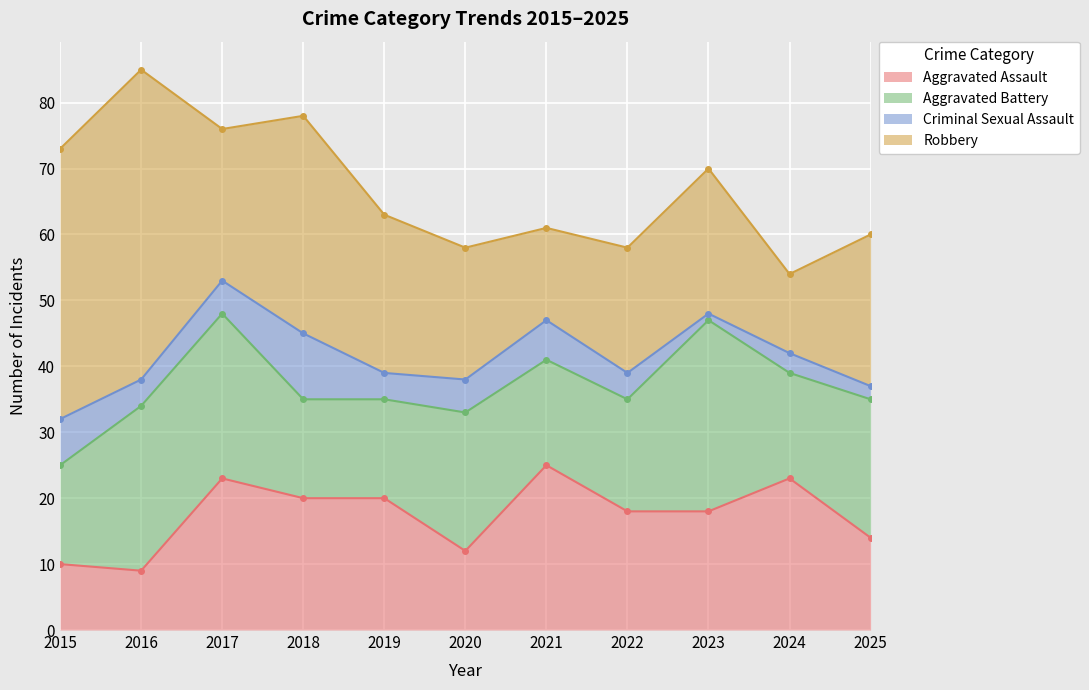

What is the spread (max minus min) of values at 2016?

43